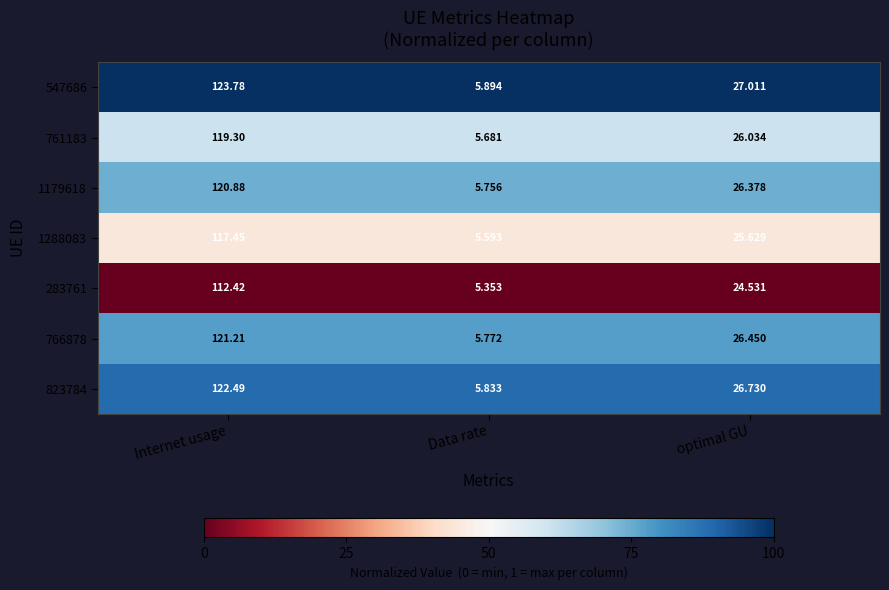

Which series has the widest spread of values?

547686